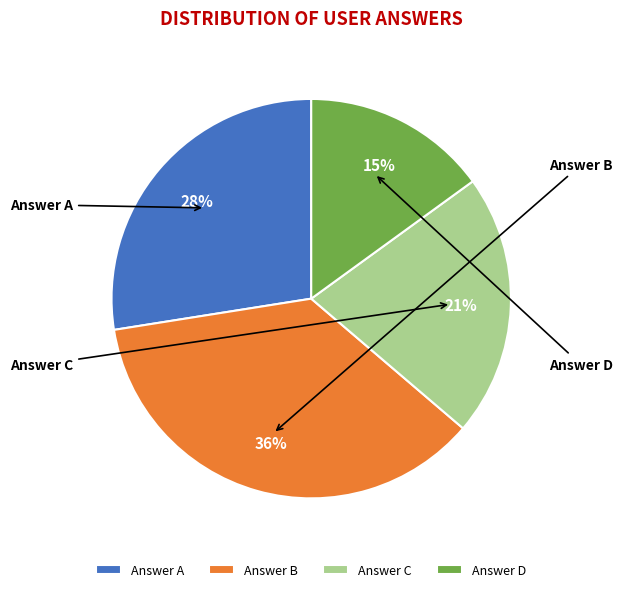

How many slices are in this pie chart?

4